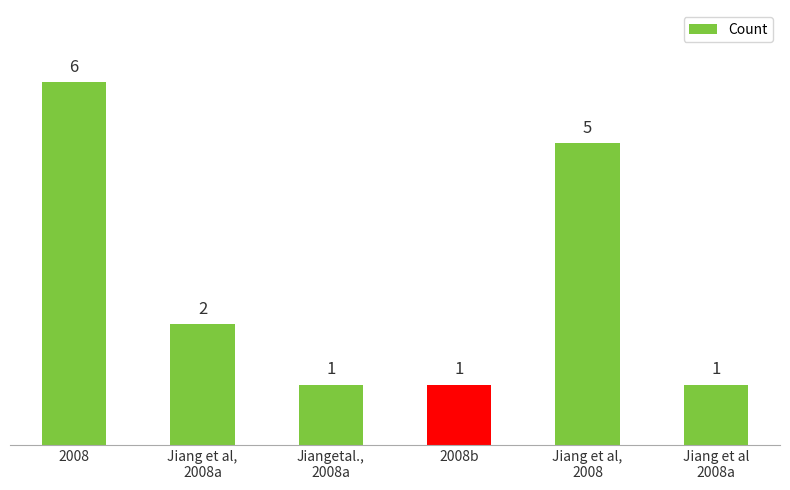

How many data points are less than 2?

3